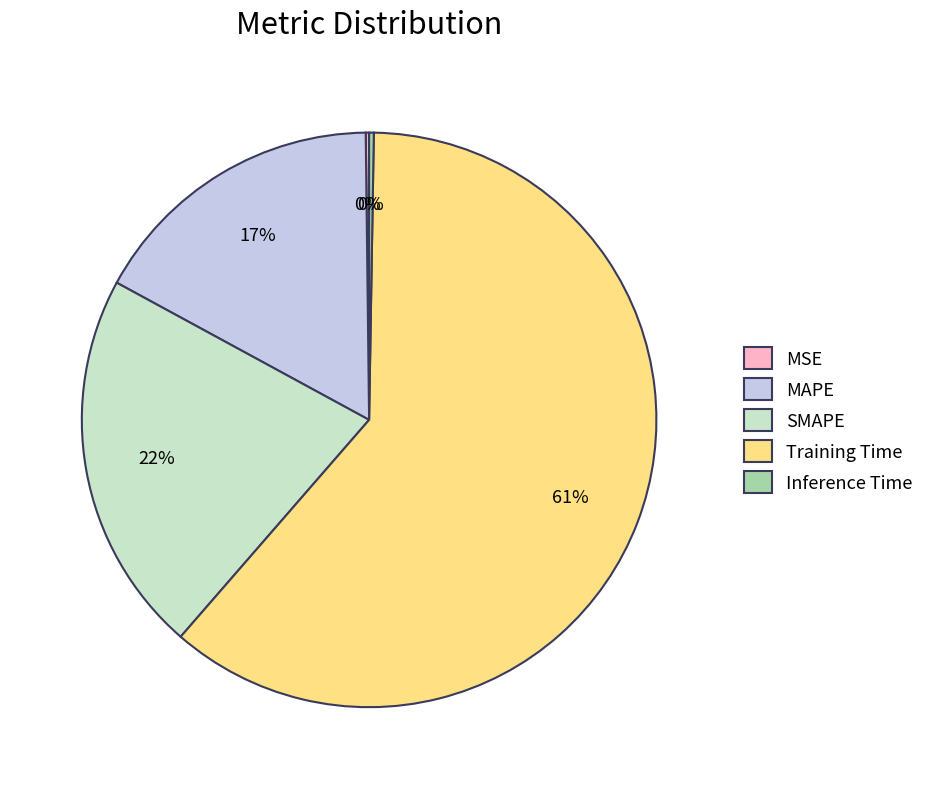

To the nearest percent, what is the average slice percentage?

20%